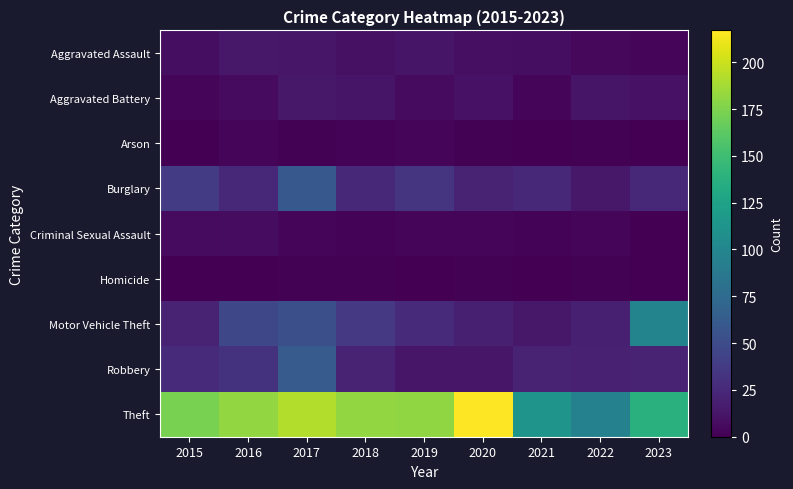

Which label corresponds to the smallest value in the chart?

2015